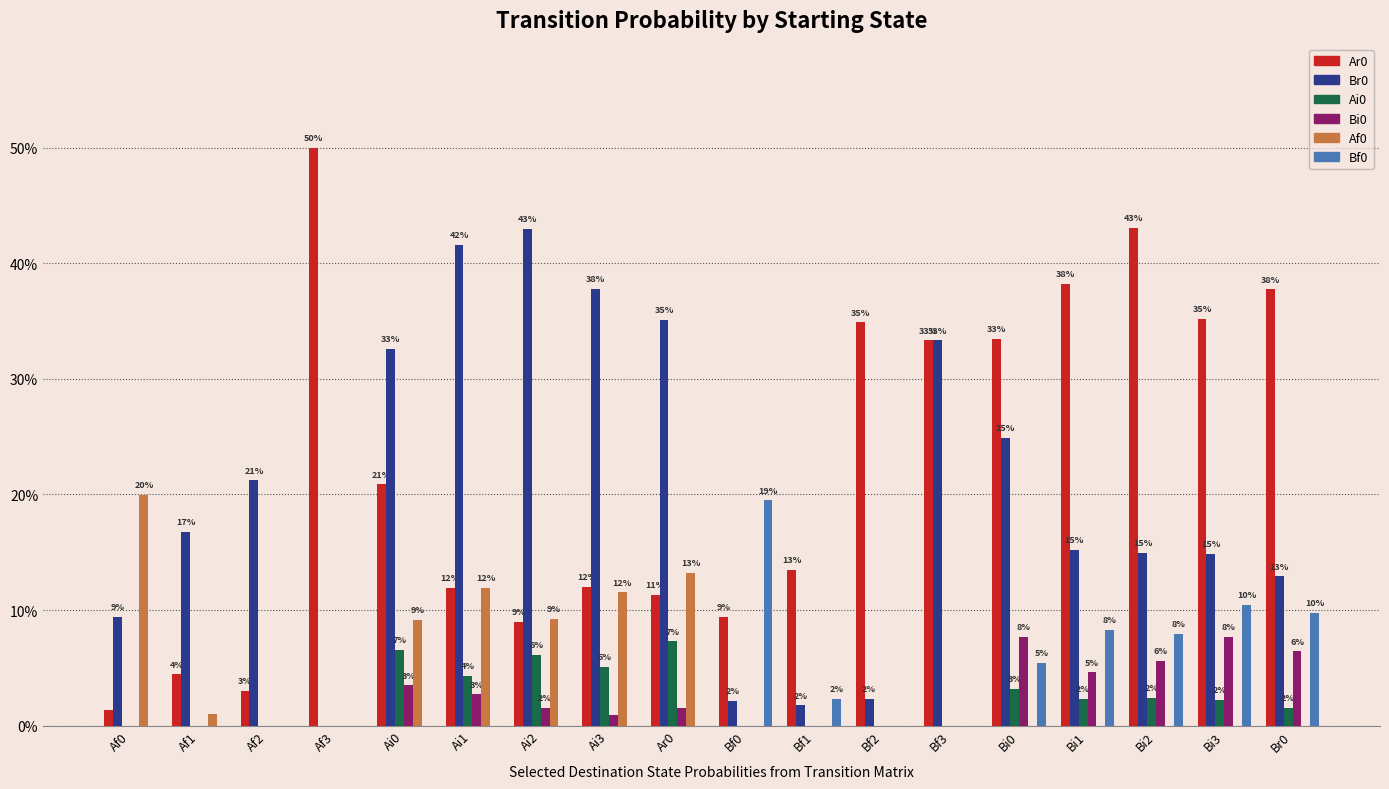

How many positive values does the Af0 series have?

7